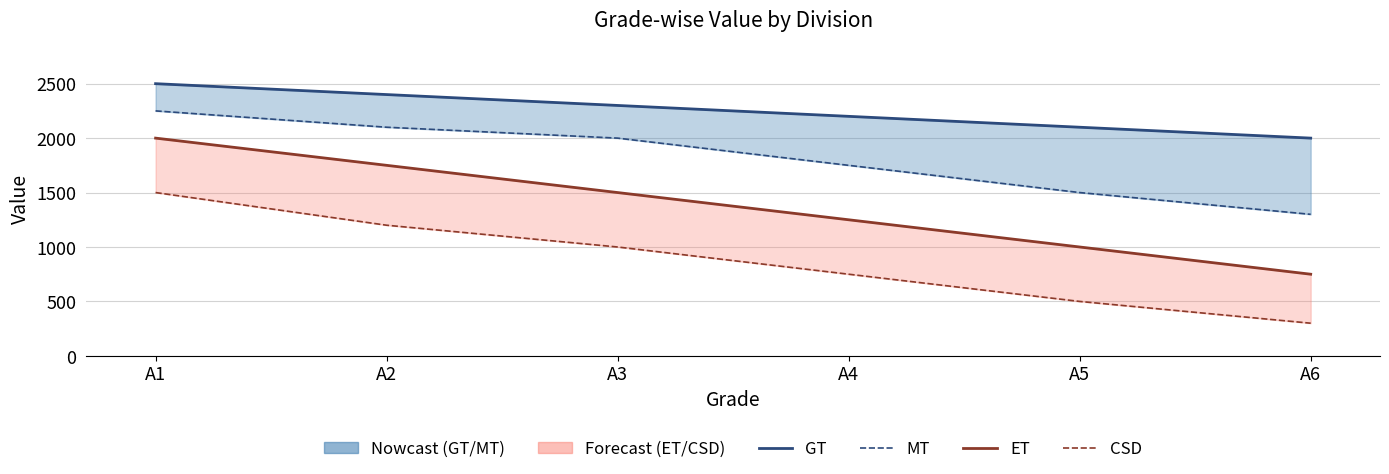

What are all the series names shown in the legend?

GT, MT, ET, CSD